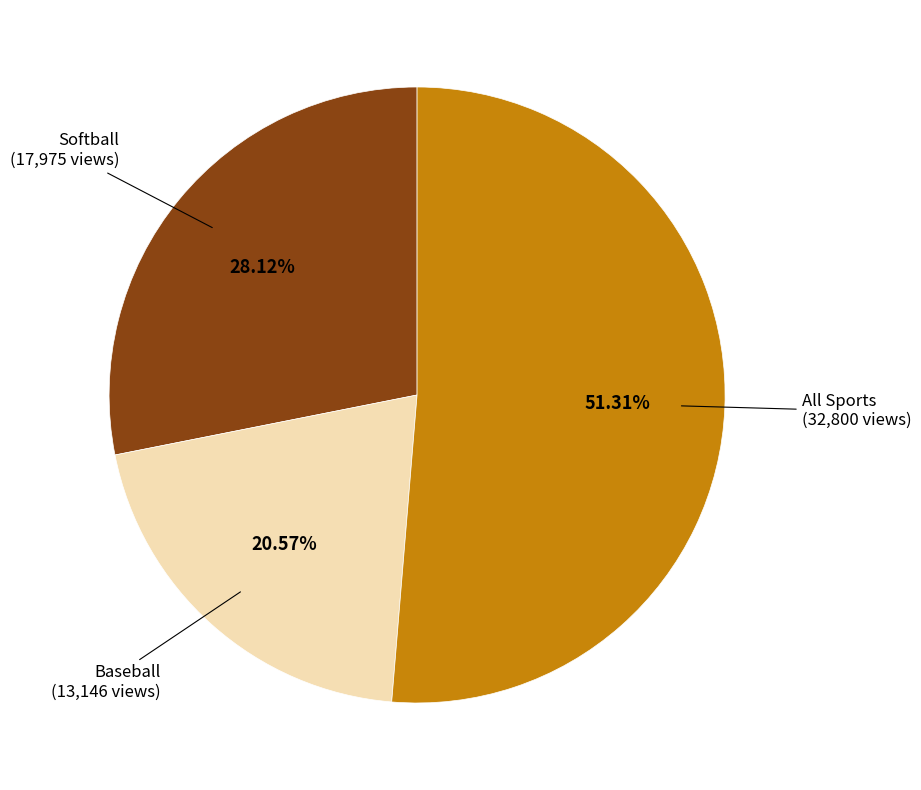

Which category accounts for the majority?

All Sports